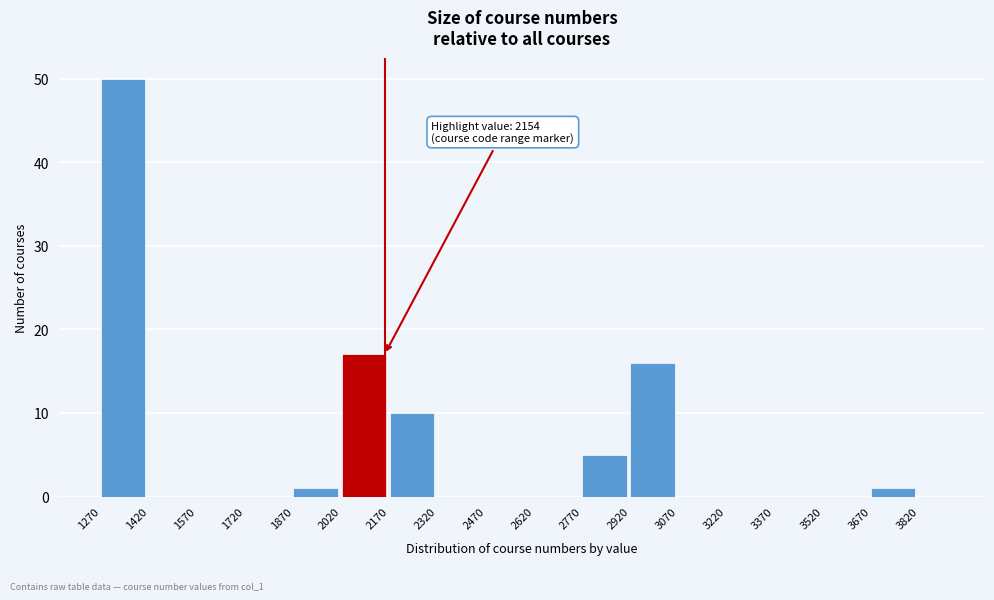

Which range on the x-axis has the tallest bar?

1270 to 1420